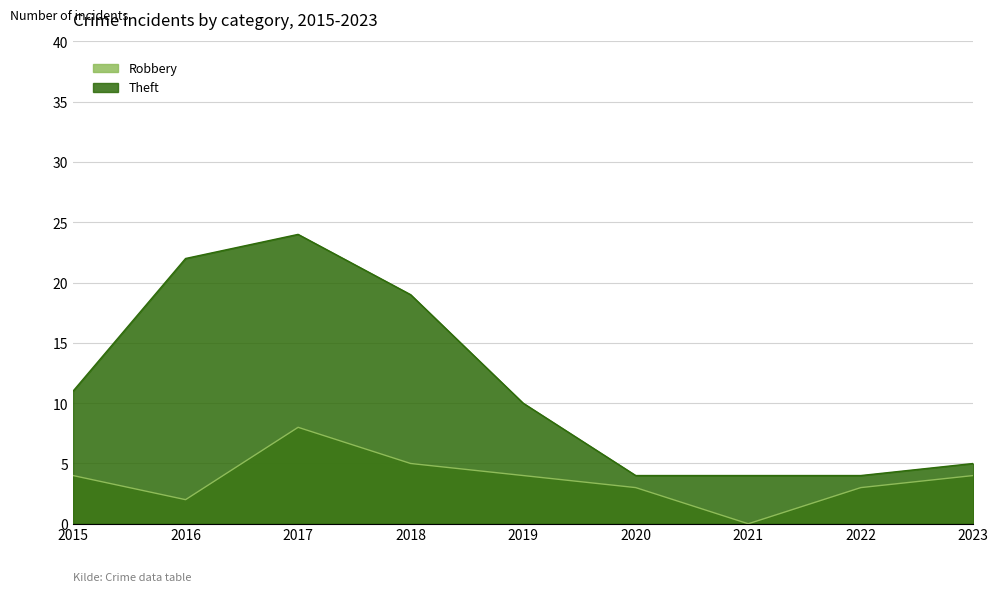

How many lines are shown in the chart?

2